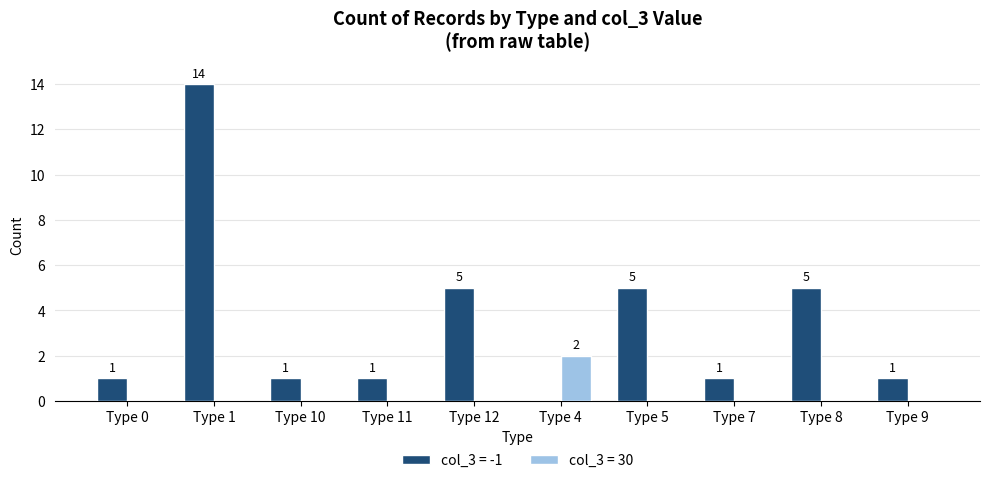

Between Type 4 and Type 9, which series saw the biggest shift?

col_3 = 30